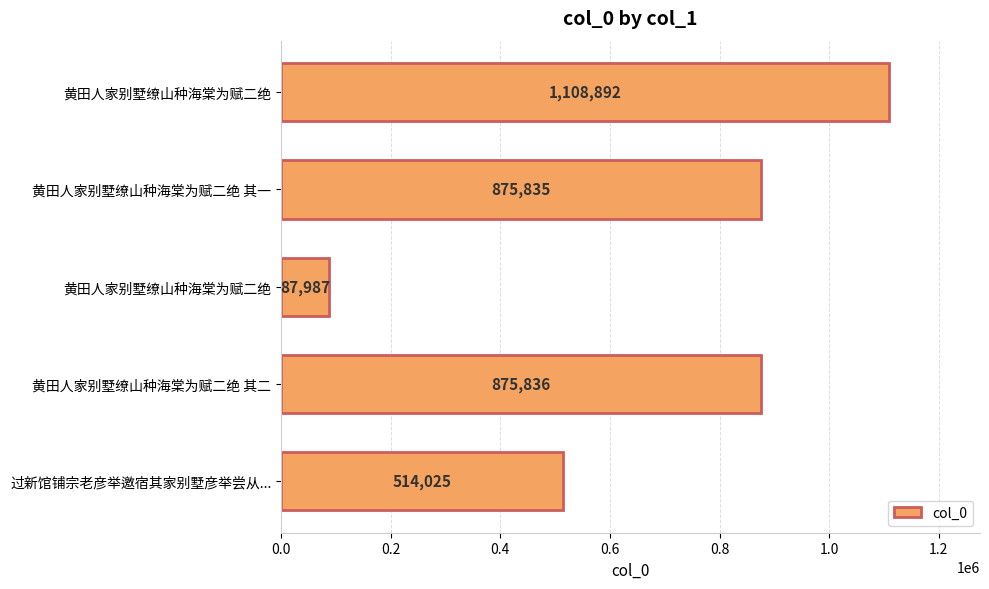

How many data points does each series have?

5